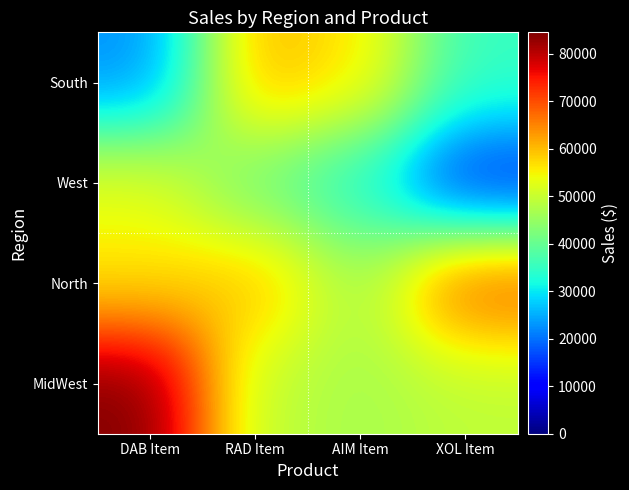

Rank the series at AIM Item from highest to lowest value.

South, MidWest, North, West